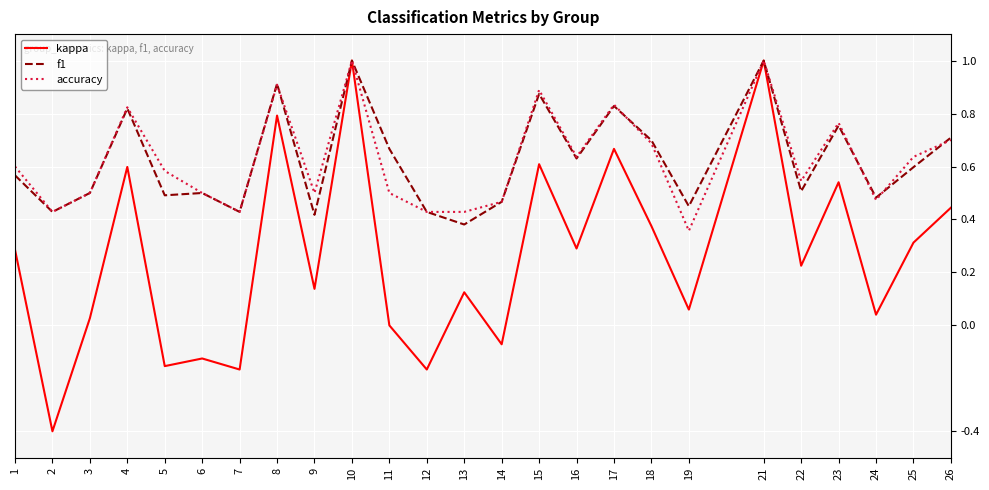

At which label is f1 closest to 0?

13